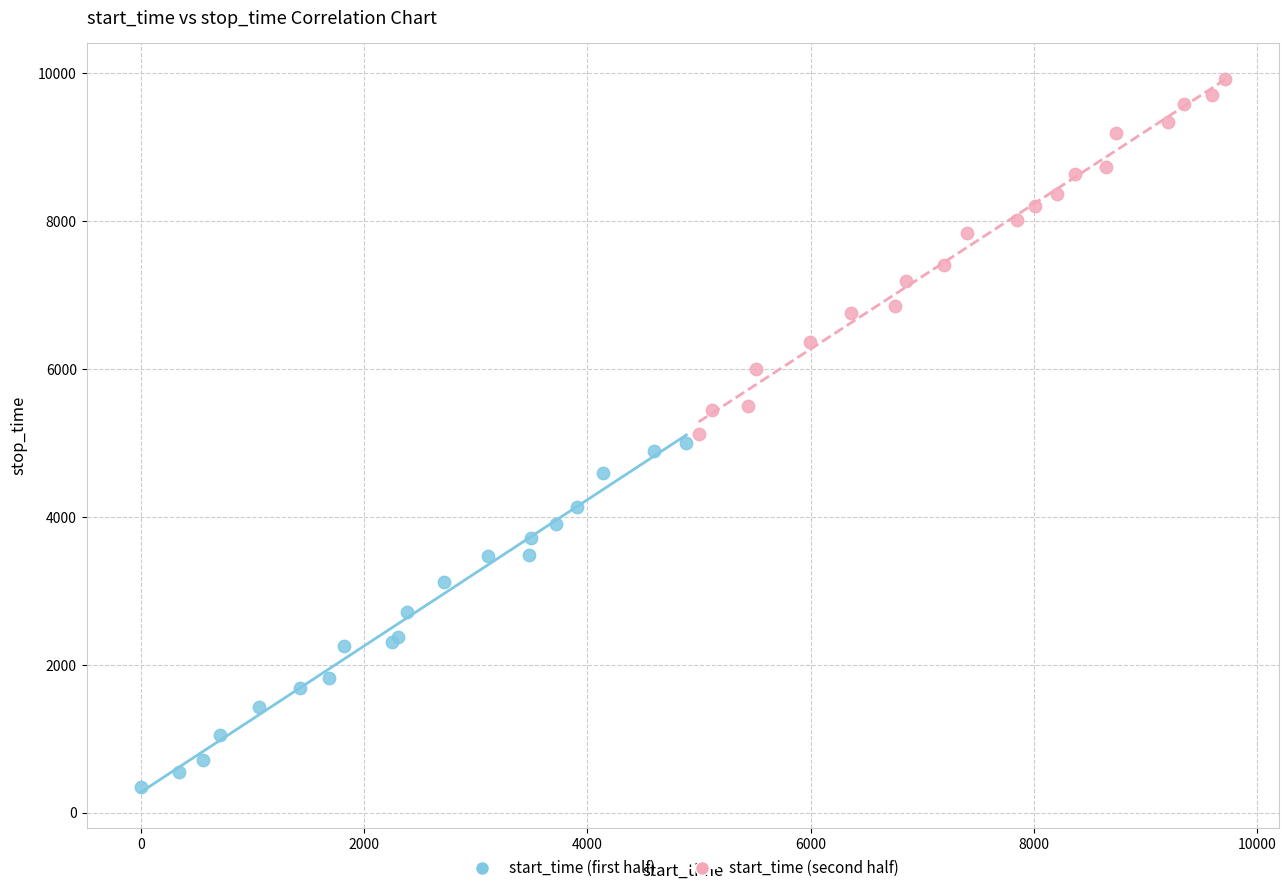

Which series has the largest Y range (max minus min)?

start_time (second half)